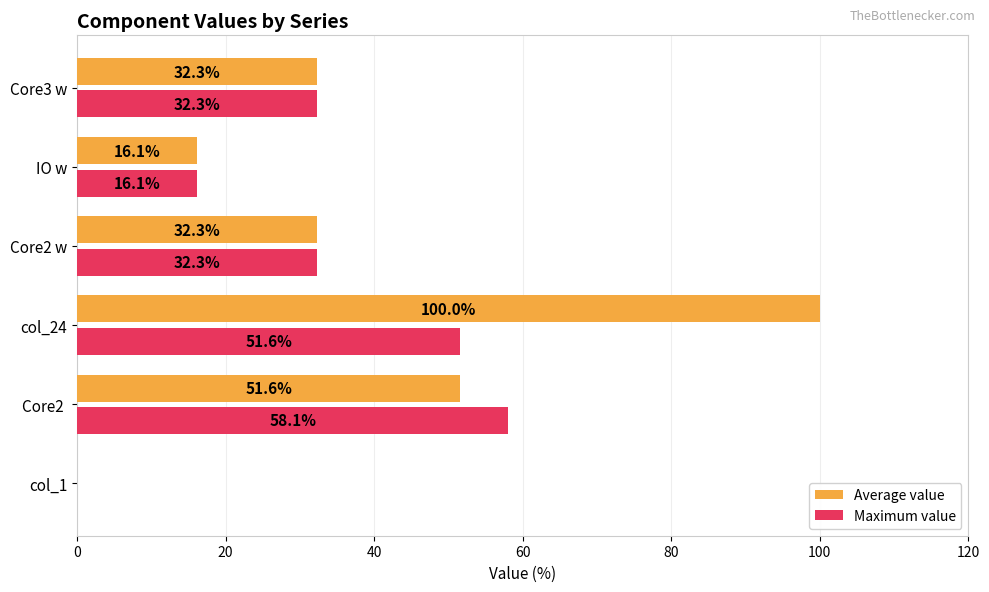

What value does the Maximum value series have at IO w?

16.1